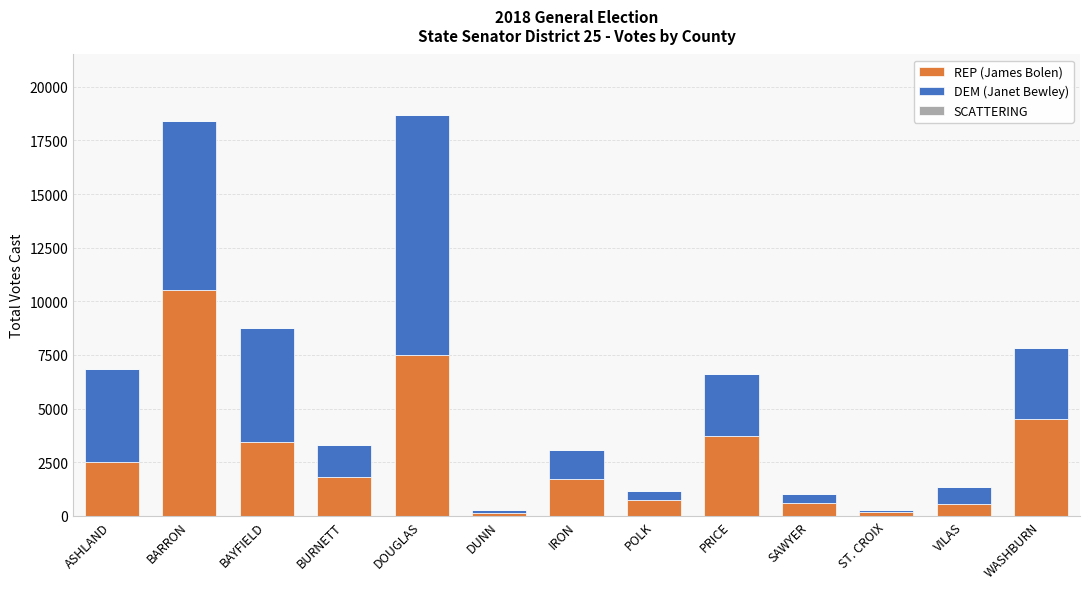

Which category has the highest value in the REP (James Bolen) series?

BARRON